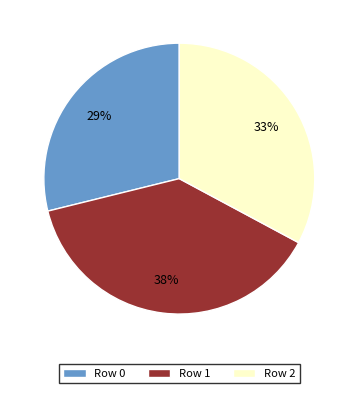

What is the largest slice in the pie chart?

Row 1